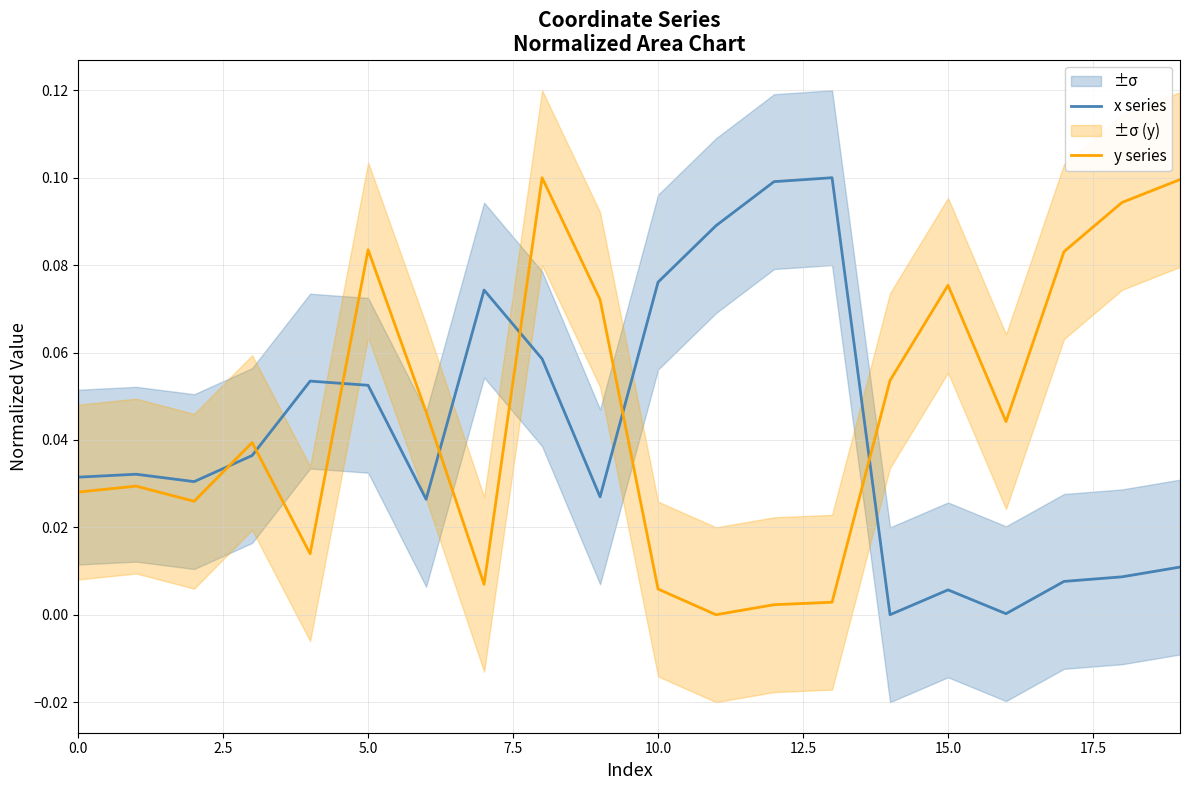

In y series, how many points are lower than both neighbors (excluding endpoints)?

5